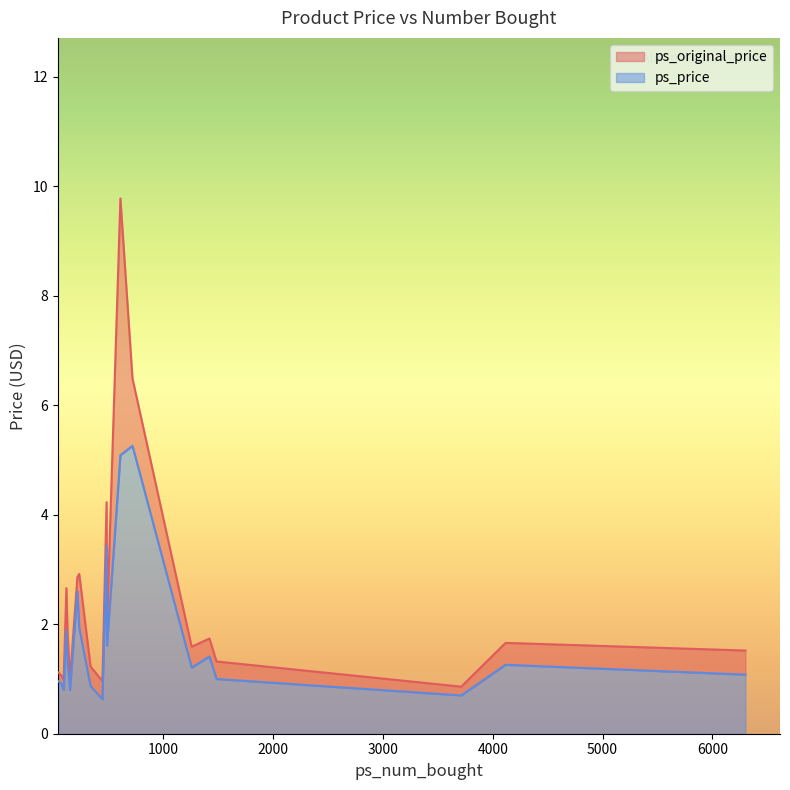

At which label does ps_price reach its peak?

719